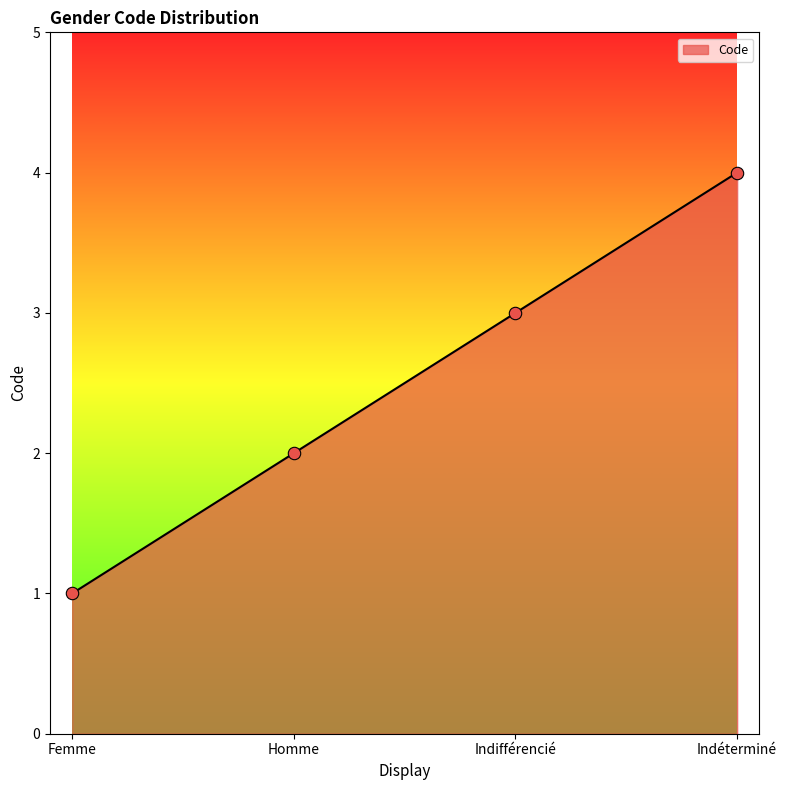

Between Indéterminé and Femme, which is larger?

Indéterminé